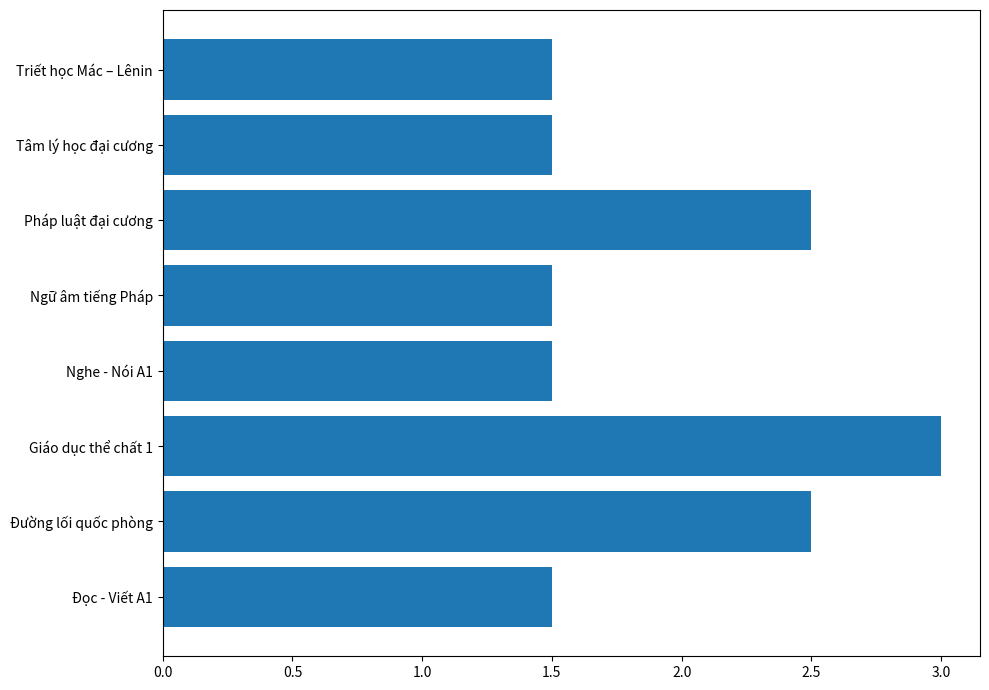

How many bars are there in total?

8